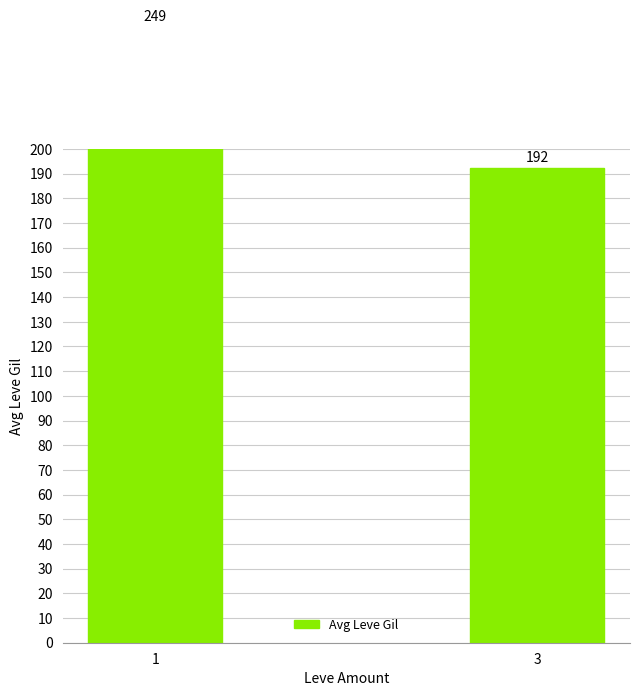

The value at 1 is 249.2. True or false?

True